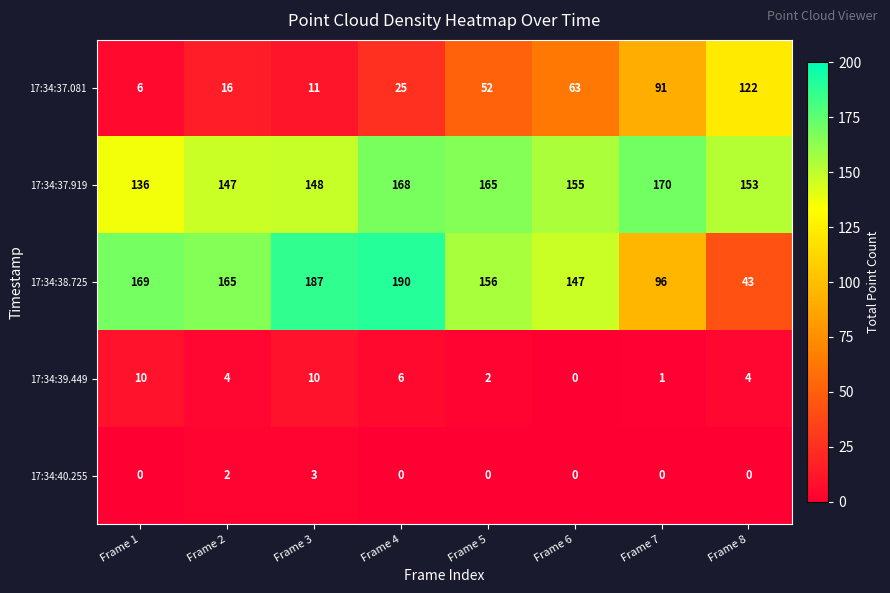

The 17:34:38.725 series shows 27 at Frame 7. True or false?

False